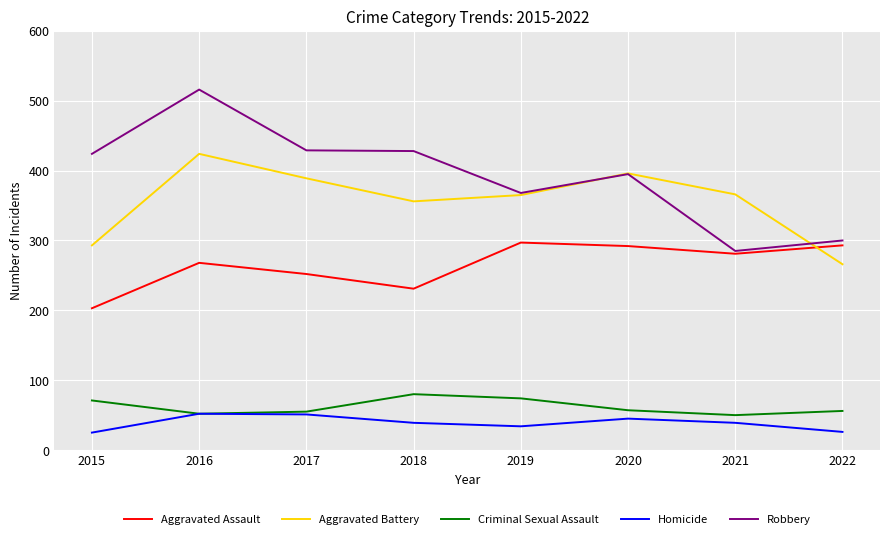

How many distinct data groups are displayed?

5